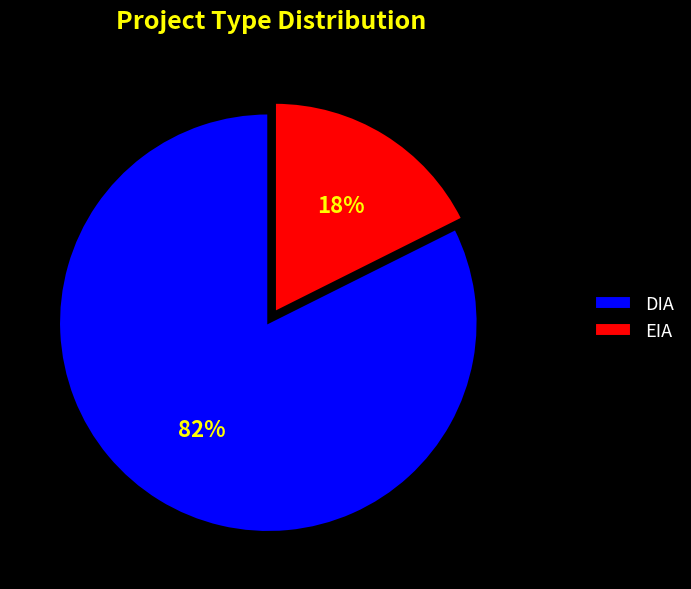

What percentage is the EIA slice, to the nearest percent?

18%